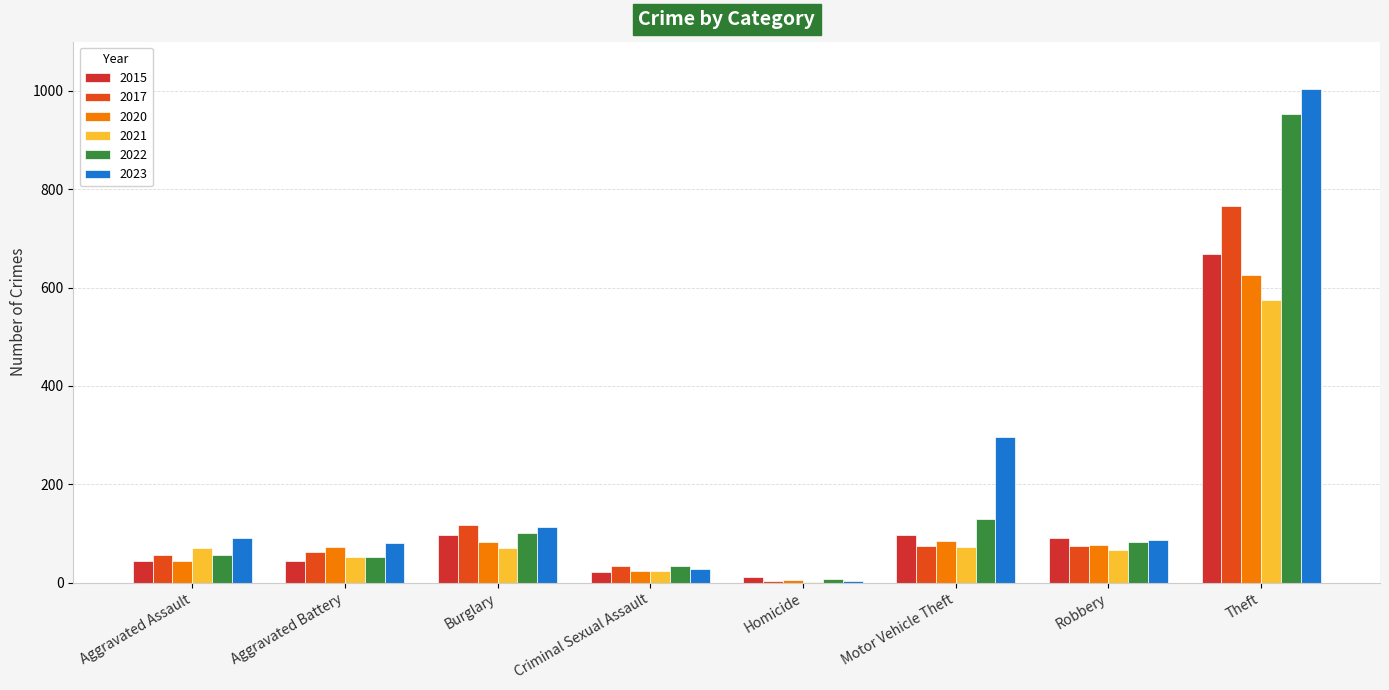

Reading left to right, what are all the values shown in this chart?

2015: 44	44	97	22	11	96	91	668
2017: 56	63	118	35	3	74	75	765
2020: 44	72	83	23	5	84	76	625
2021: 71	52	70	24	2	72	67	575
2022: 56	53	101	35	7	130	83	953
2023: 91	81	114	28	3	296	87	1004